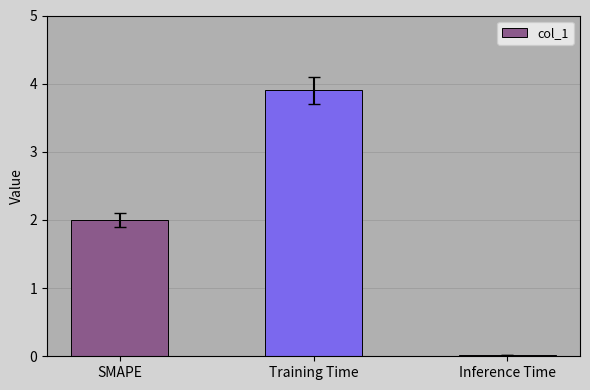

What is the maximum value shown in the chart?

3.9